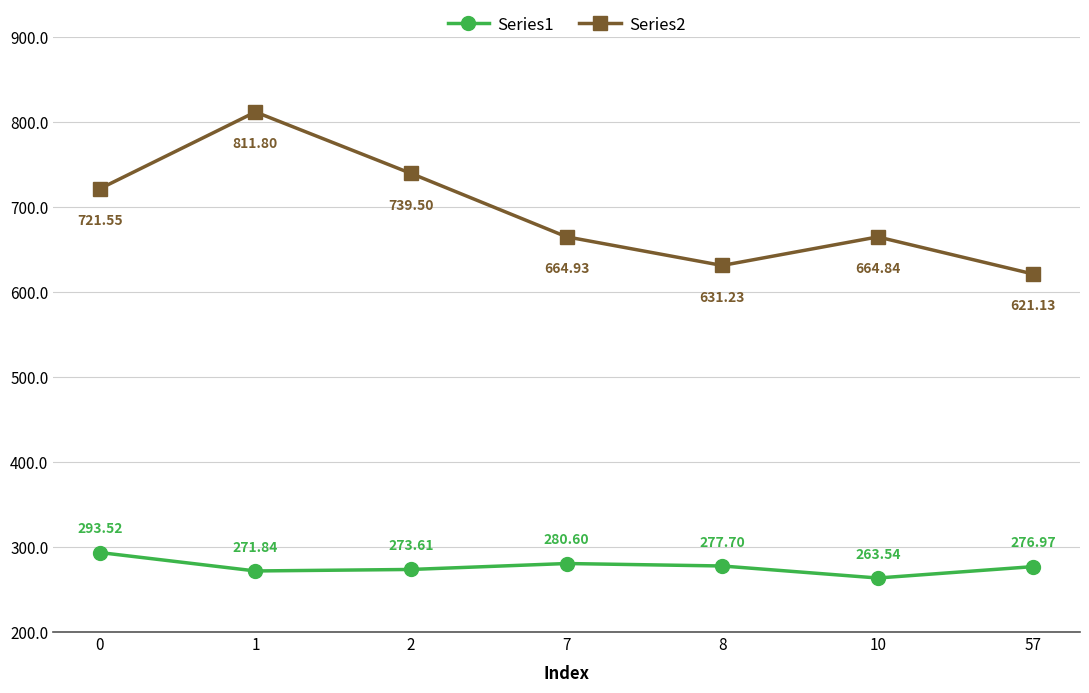

Is the value of Series1 at 7 greater than the value of Series2 at 10?

No